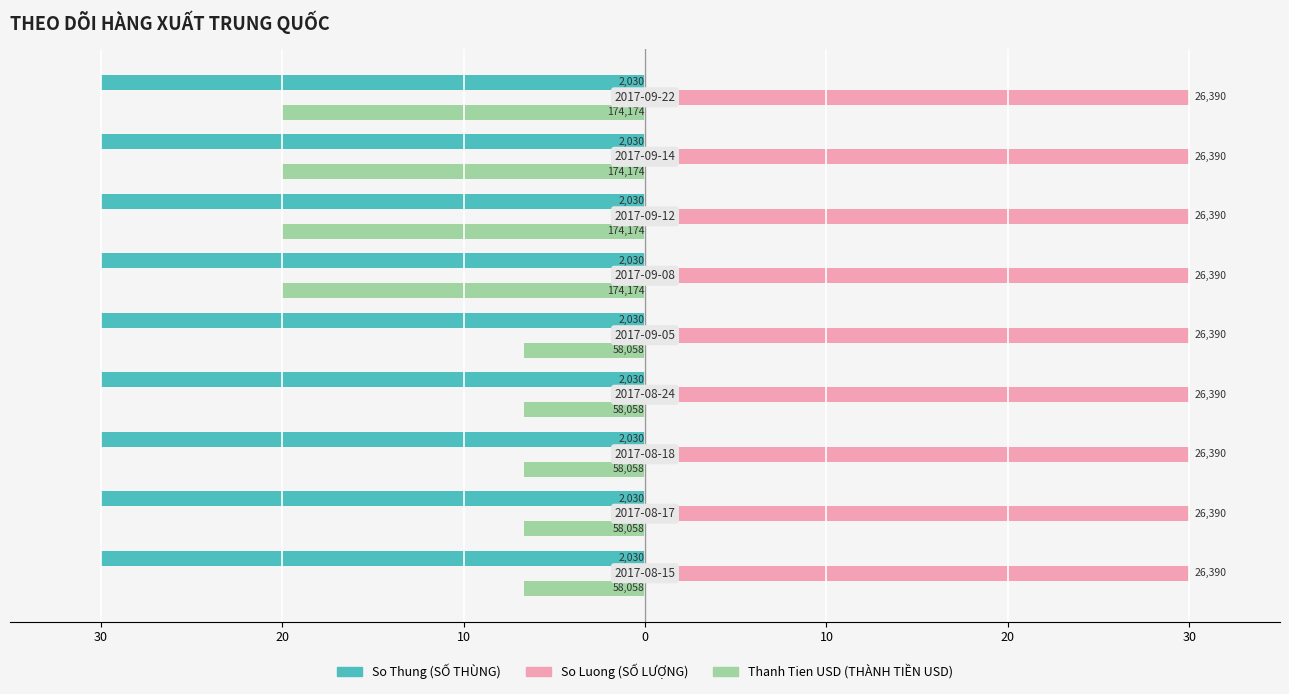

What are all the series names shown in the legend?

So Thung (SỐ THÙNG), So Luong (SỐ LƯỢNG), Thanh Tien USD (THÀNH TIỀN USD)